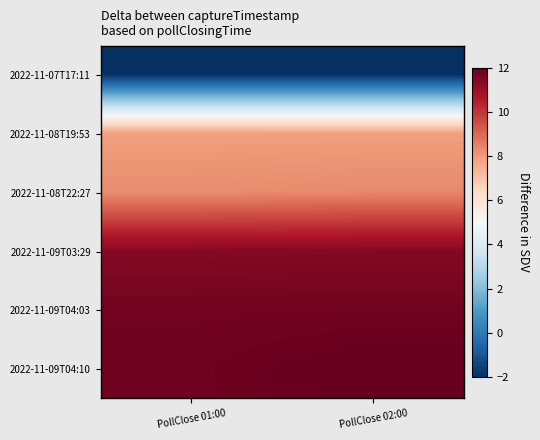

How many distinct data groups are displayed?

6